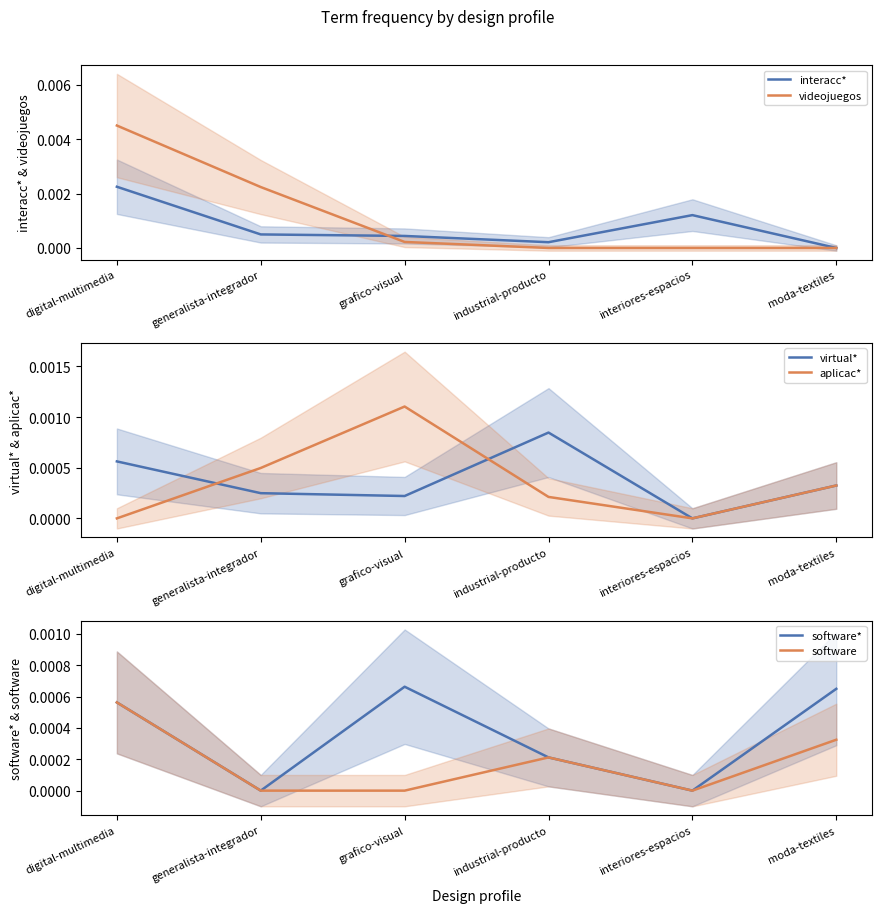

At which label is software closest to 0?

generalista-integrador